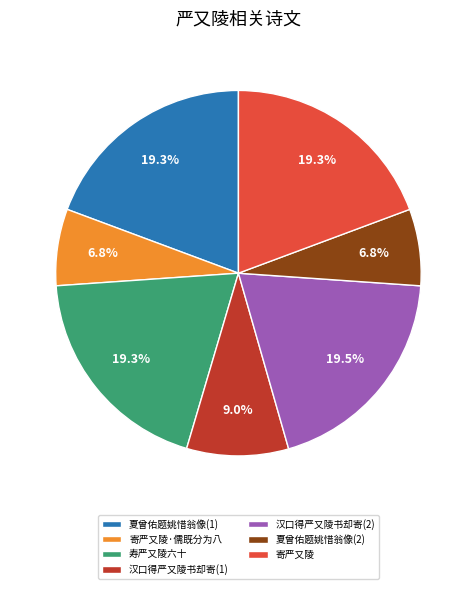

Combined, what portion of the pie is 夏曾佑题姚惜翁像(2) and 汉口得严又陵书却寄(1)?

15.8%